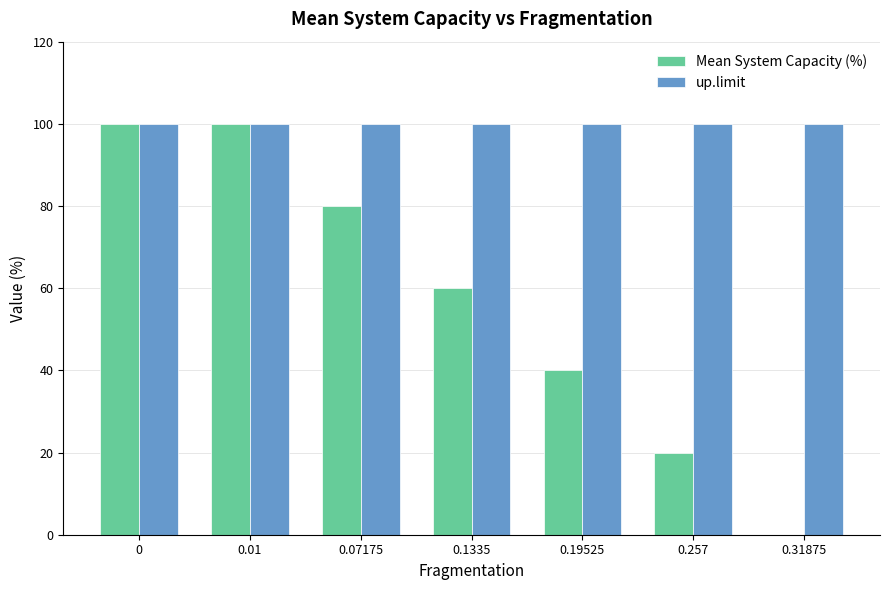

Reading right to left, extract all data points from this chart.

Mean System Capacity (%): 0.31875=0	0.257=20	0.19525=40	0.1335=60	0.07175=80	0.01=100	0=100
up.limit: 0.31875=100	0.257=100	0.19525=100	0.1335=100	0.07175=100	0.01=100	0=100